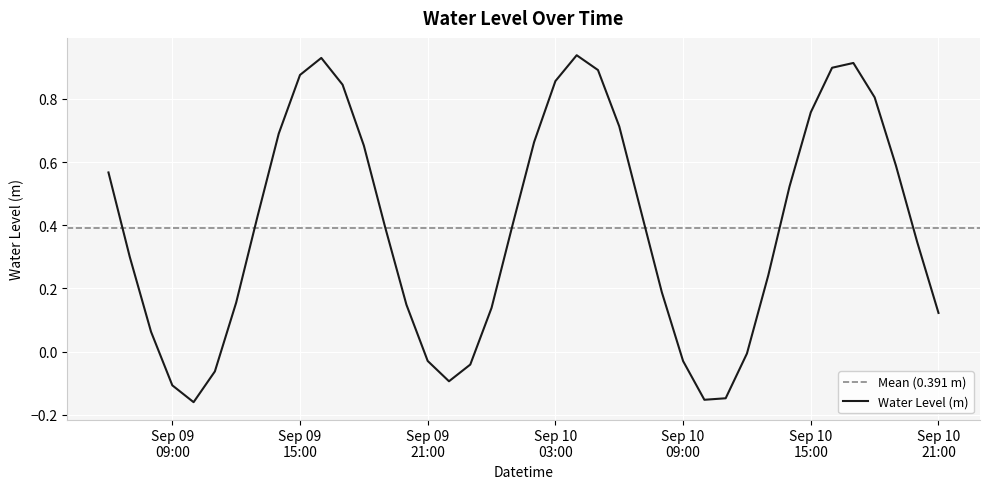

How many interior local peaks (higher than both neighbors) does the data have?

3